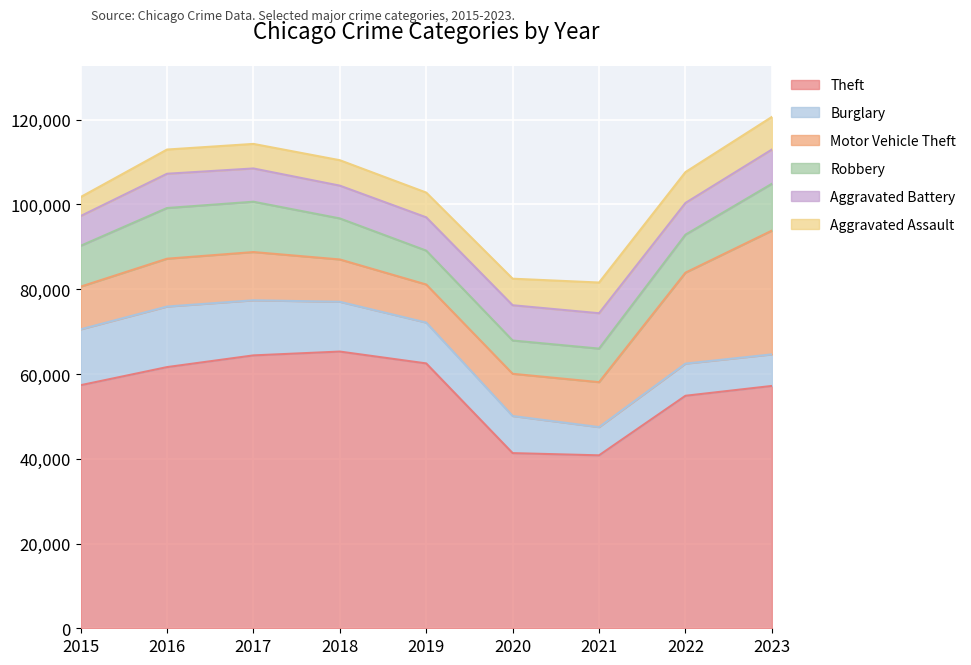

Reading left to right, what are all the values shown in this chart?

Theft: 2015=57350	2016=61622	2017=64386	2018=65288	2019=62493	2020=41327	2021=40806	2022=54858	2023=57179
Burglary: 2015=13184	2016=14289	2017=13001	2018=11747	2019=9638	2020=8758	2021=6662	2022=7594	2023=7447
Motor Vehicle Theft: 2015=10068	2016=11286	2017=11380	2018=9985	2019=8977	2020=9959	2021=10602	2022=21455	2023=29196
Robbery: 2015=9638	2016=11960	2017=11880	2018=9681	2019=7995	2020=7855	2021=7918	2022=8963	2023=11055
Aggravated Battery: 2015=7019	2016=8086	2017=7845	2018=7735	2019=7857	2020=8319	2021=8347	2022=7488	2023=8074
Aggravated Assault: 2015=4480	2016=5712	2017=5793	2018=6001	2019=5841	2020=6264	2021=7242	2022=7280	2023=7702